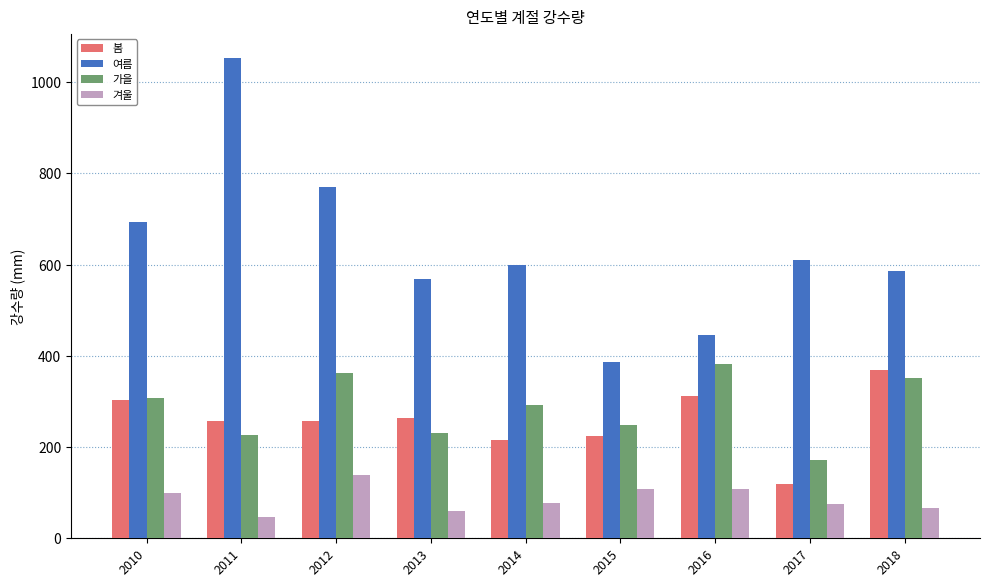

What is the difference between the 여름 values at 2010 and 2015?

305.5